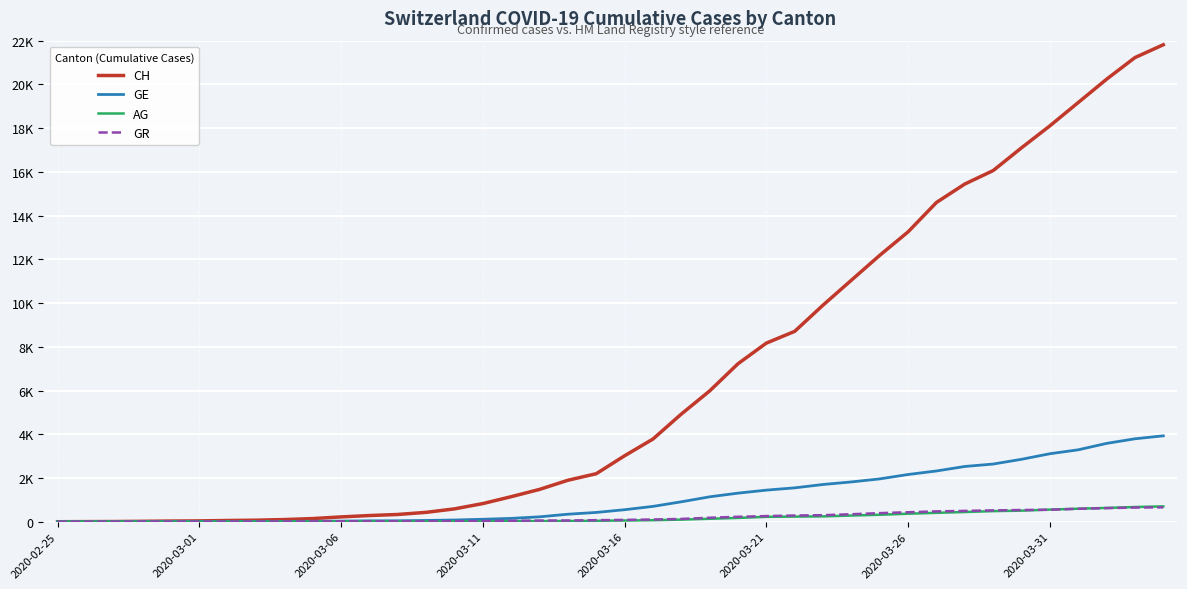

Is this an area chart (filled region under the line)?

No